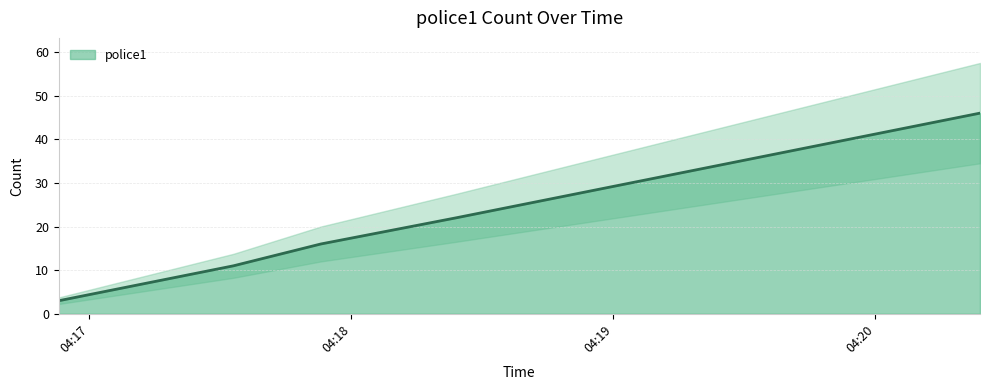

What is the difference between the values at 2020/01/29 04:18:54 and 2020/01/29 04:17:13?

21